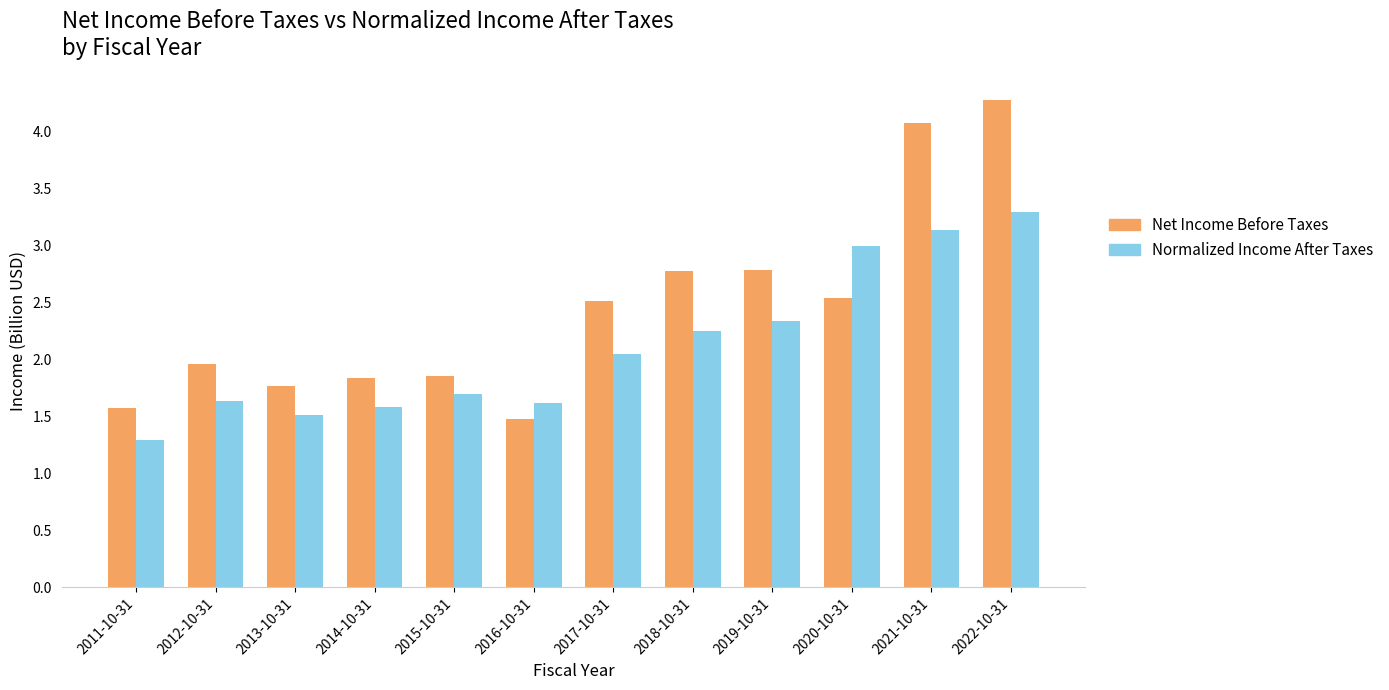

How many groups of bars are there?

12